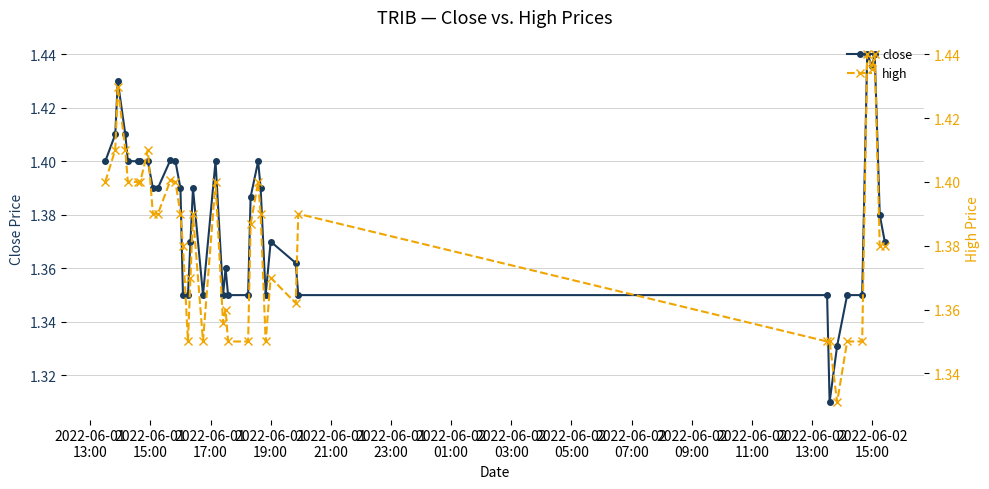

True or false: close has more than 2 interior local peaks.

True